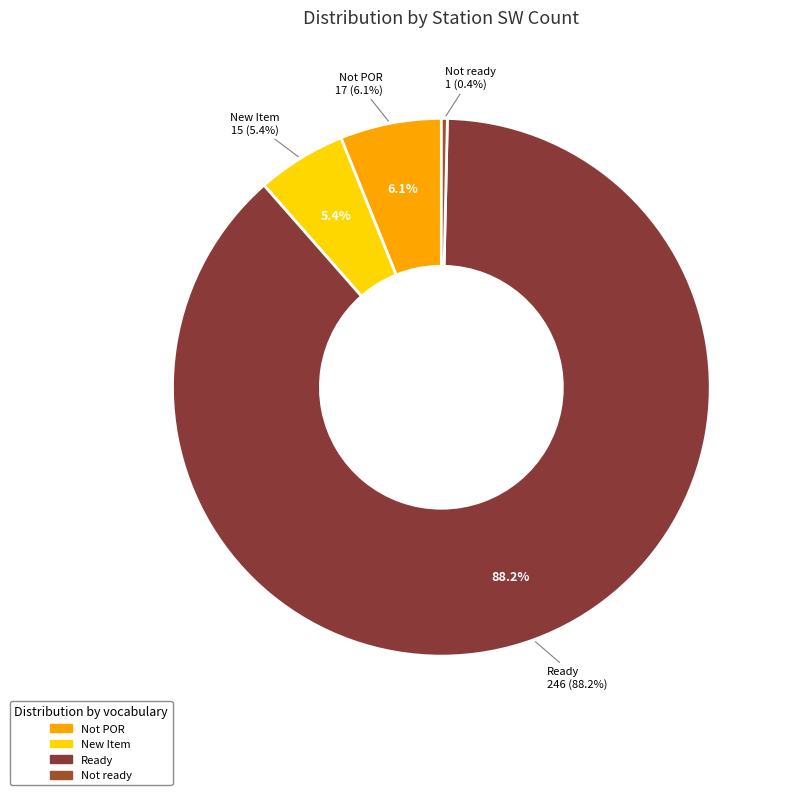

How much of the chart is everything except Modified?

100.0%